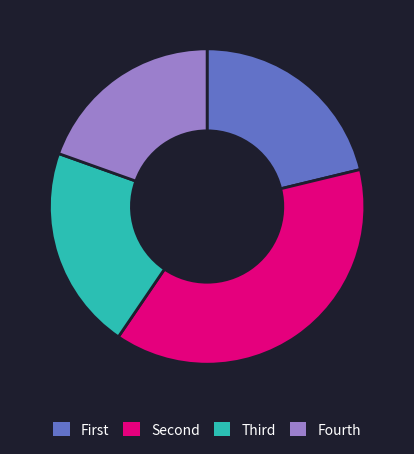

Which slice is the smallest?

Fourth